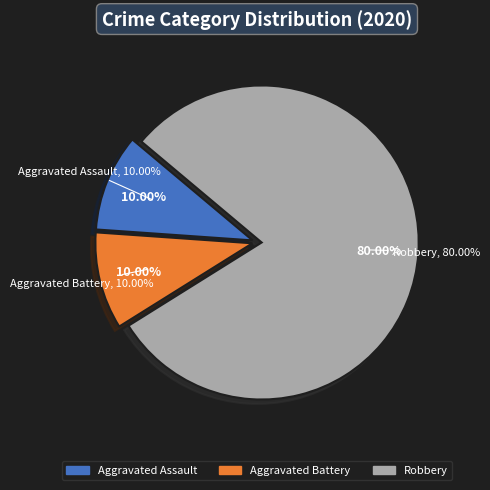

Rank the categories by value from highest to lowest.

Robbery, Aggravated Assault, Aggravated Battery